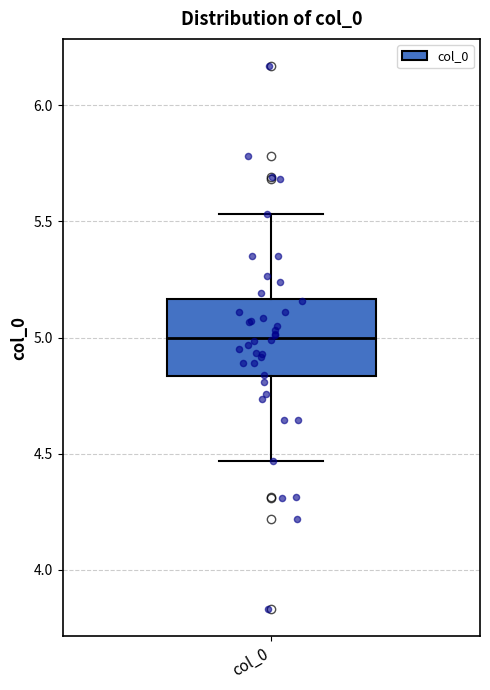

Transcribe this box plot: give where the median line is, the range the box spans, and where the two whiskers end, as read against the y-axis. The values are not printed on the chart, so give them approximately, as read against the axis.

median 5.00, box 4.85 to 5.15, whiskers 4.45 to 5.55